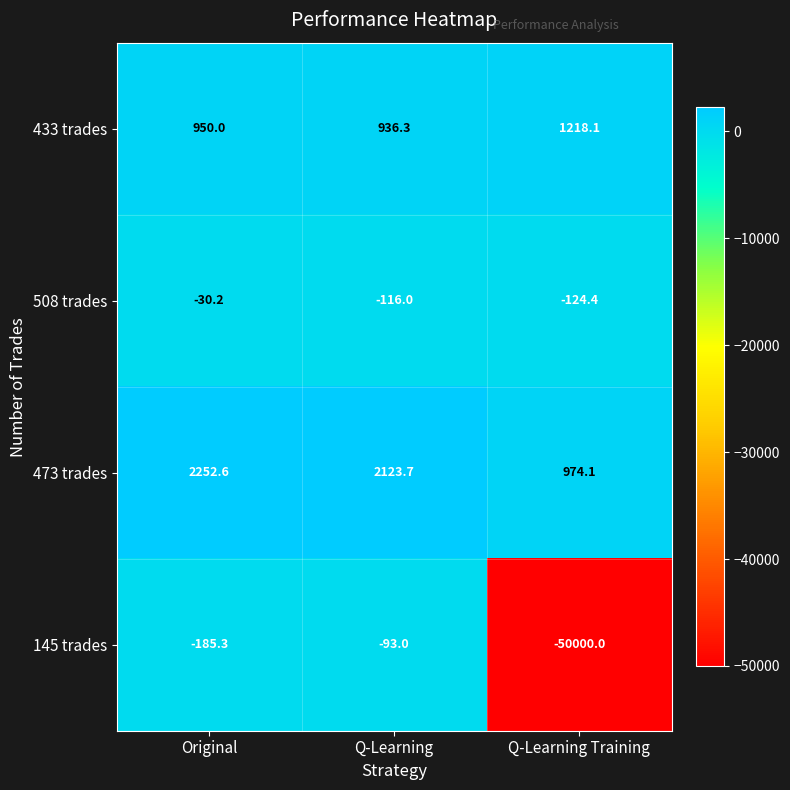

True or false: 508 trades has a value of -86.0 at Q-Learning Training.

False